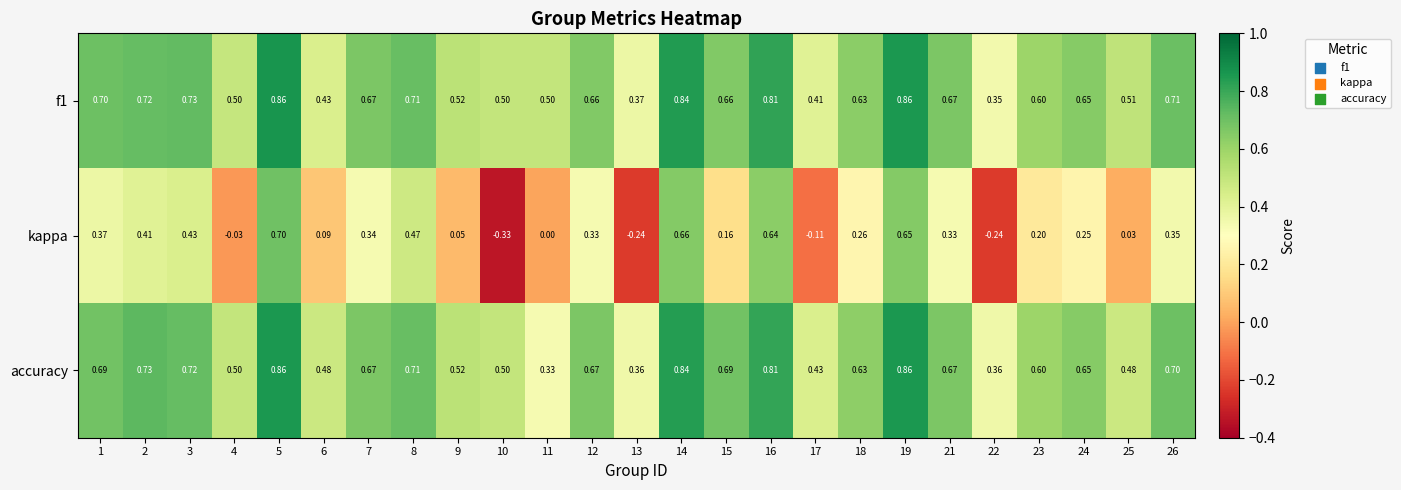

Is the value of f1 at 1 greater than the value of kappa at 24?

Yes